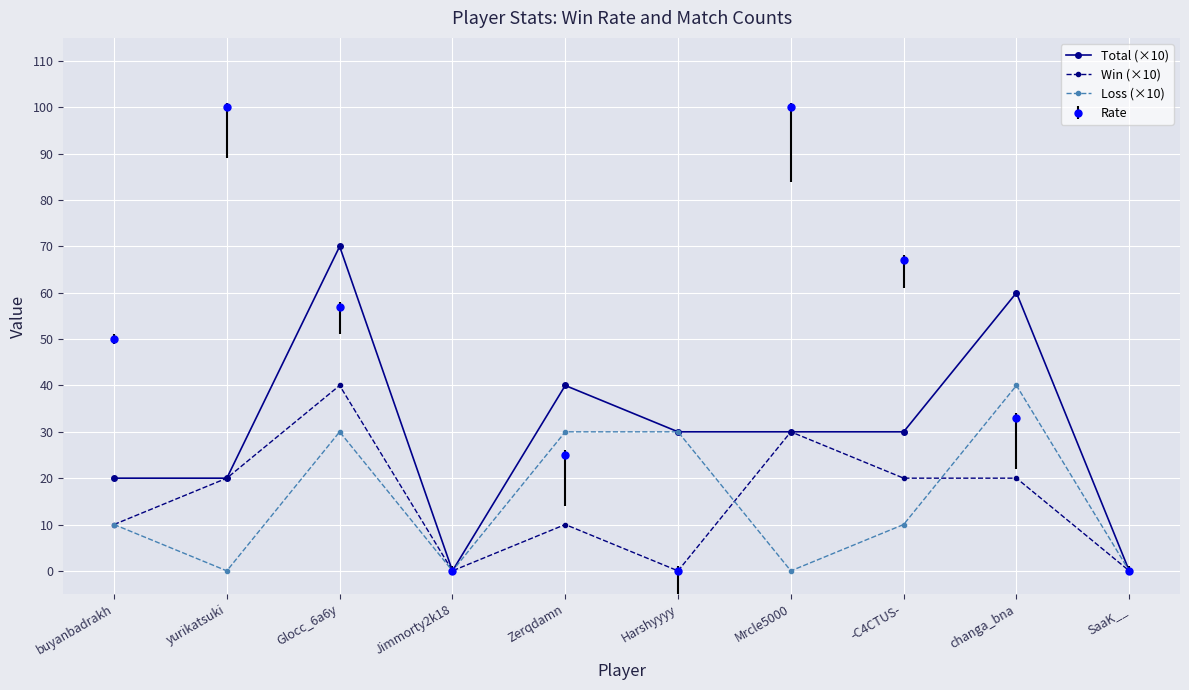

How many lines are shown in the chart?

4